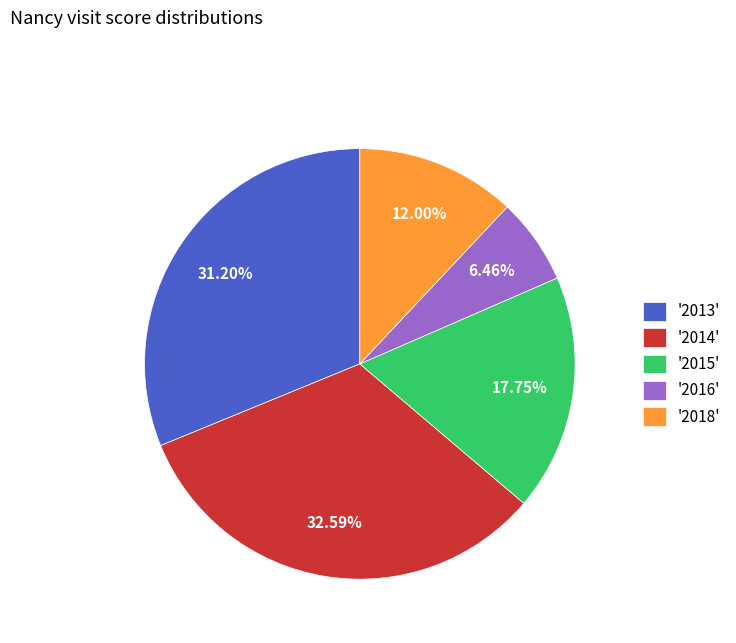

Which has a higher value, '2014' or '2015'?

'2014'